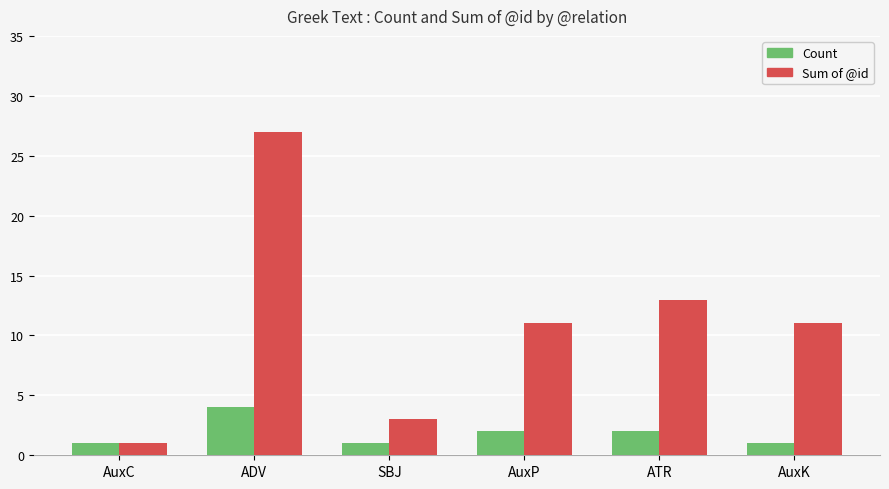

At which category is the sum across all series the highest?

ADV